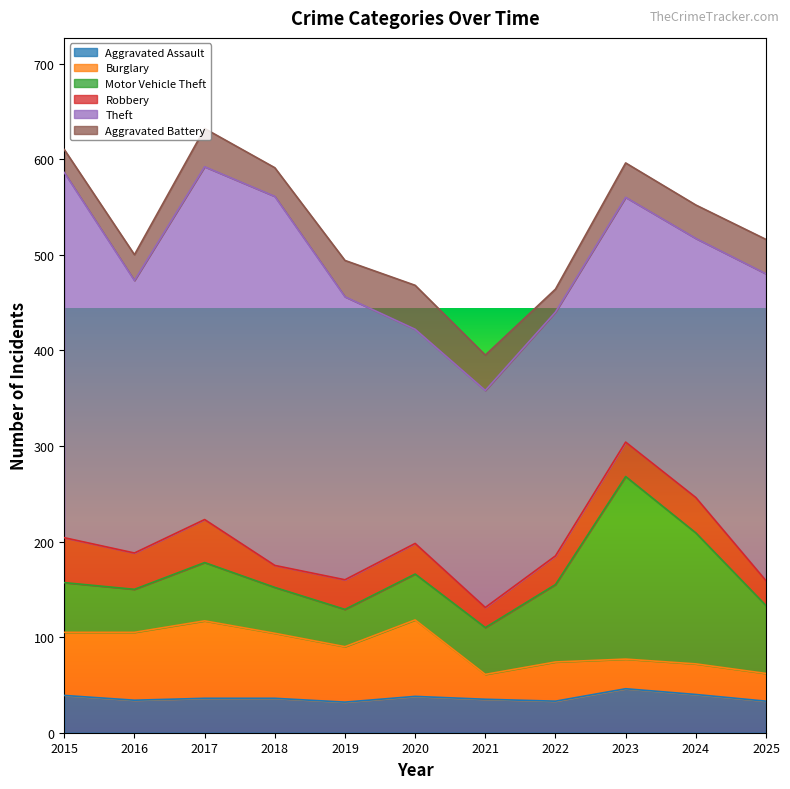

Reading left to right, extract all data points from this chart.

Aggravated Assault: 39	34	36	36	32	38	35	33	46	40	33
Burglary: 66	71	81	68	58	80	26	41	31	32	29
Motor Vehicle Theft: 52	45	61	48	39	48	49	81	191	137	71
Robbery: 47	38	45	23	31	32	21	30	36	37	26
Theft: 382	285	369	386	296	224	227	255	256	271	321
Aggravated Battery: 24	27	40	30	38	46	37	24	36	35	36